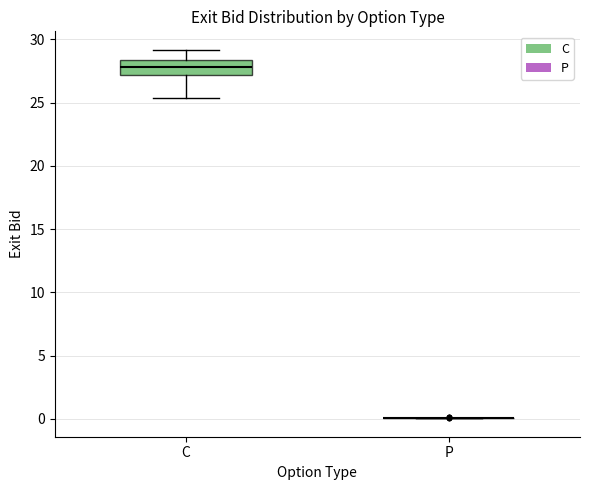

Reading left to right, transcribe this box plot: for each box, give where its median line is, the range the box spans, and where its two whiskers end, as read against the y-axis. The values are not printed on the chart, so give them approximately, as read against the axis.

C: median 28.0, box 27.0 to 28.5, whiskers 25.5 to 29.0
P: box collapsed to a line at 0.0, whiskers 0.0 to 0.0